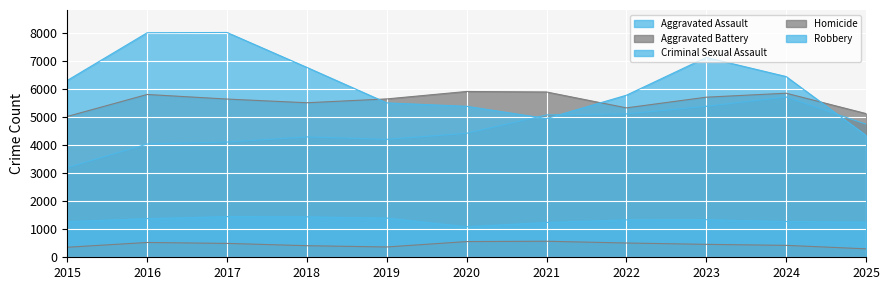

What are all the series names shown in the legend?

Aggravated Assault, Aggravated Battery, Criminal Sexual Assault, Homicide, Robbery